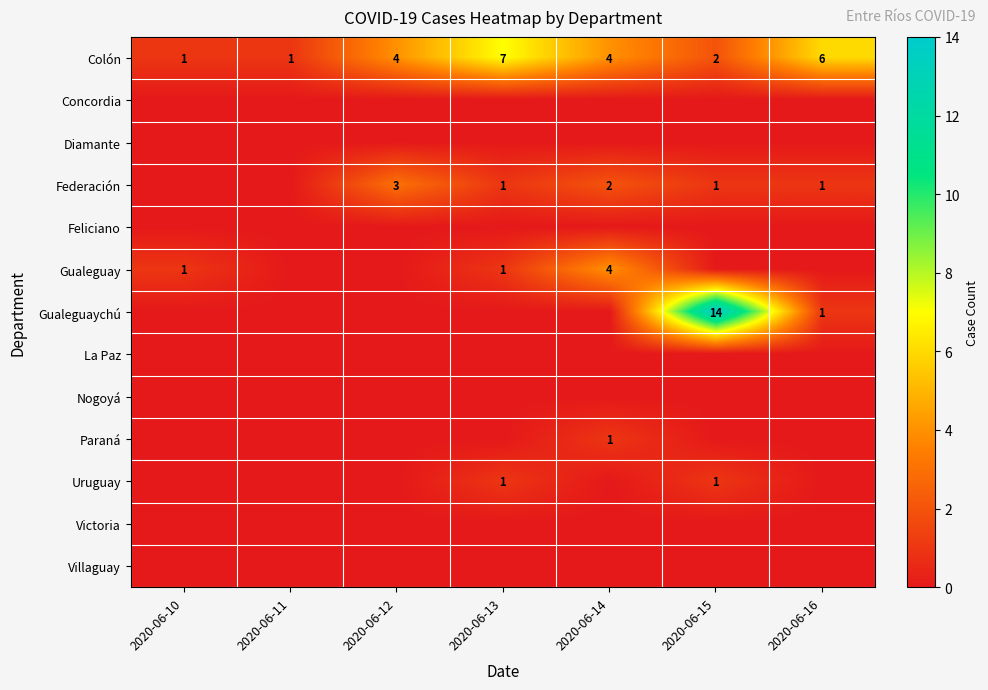

What is the difference between the maximum and minimum values in the Colón series?

6